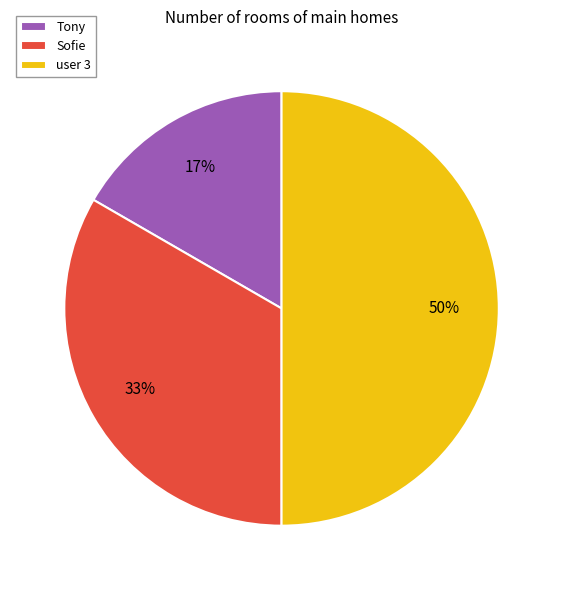

What percentage is the Sofie slice, to the nearest percent?

33%